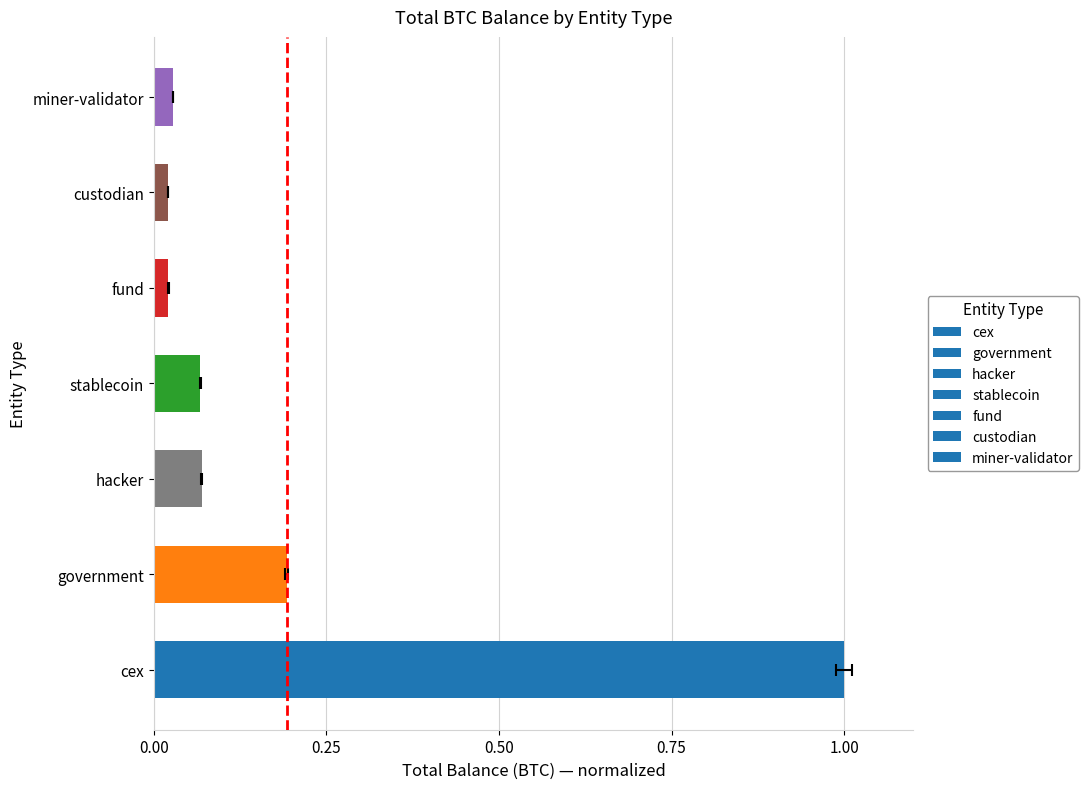

Reading left to right, what are all the values shown in this chart?

cex=1.0	government=0.2	hacker=0.1	stablecoin=0.1	fund=0.0	custodian=0.0	miner-validator=0.0